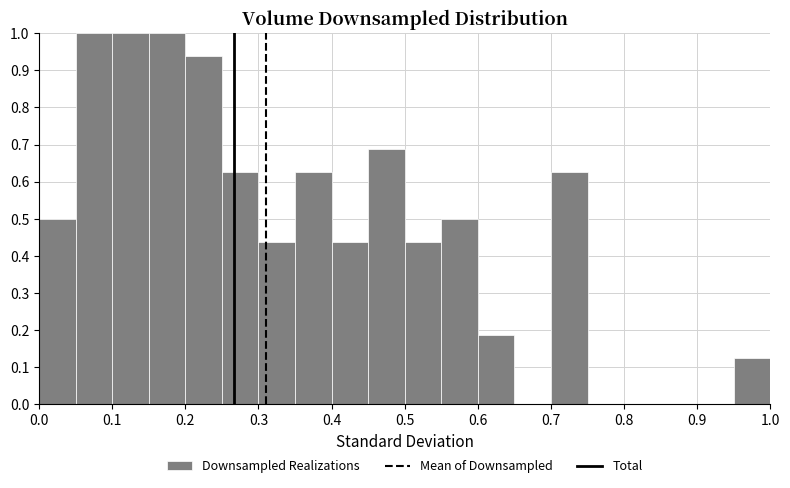

Reading left to right, transcribe this chart: for each bar, give the range it covers on the x-axis and its height. The values are not printed on the chart, so give them approximately, as read against the axis.

0.00 to 0.05: 0.50
0.05 to 0.10: 1.00
0.10 to 0.15: 1.00
0.15 to 0.20: 1.00
0.20 to 0.25: 0.94
0.25 to 0.30: 0.63
0.30 to 0.35: 0.44
0.35 to 0.40: 0.63
0.40 to 0.45: 0.44
0.45 to 0.50: 0.69
0.50 to 0.55: 0.44
0.55 to 0.60: 0.50
0.60 to 0.65: 0.19
0.65 to 0.70: 0
0.70 to 0.75: 0.63
0.75 to 0.80: 0
0.80 to 0.85: 0
0.85 to 0.90: 0
0.90 to 0.95: 0
0.95 to 1.00: 0.13